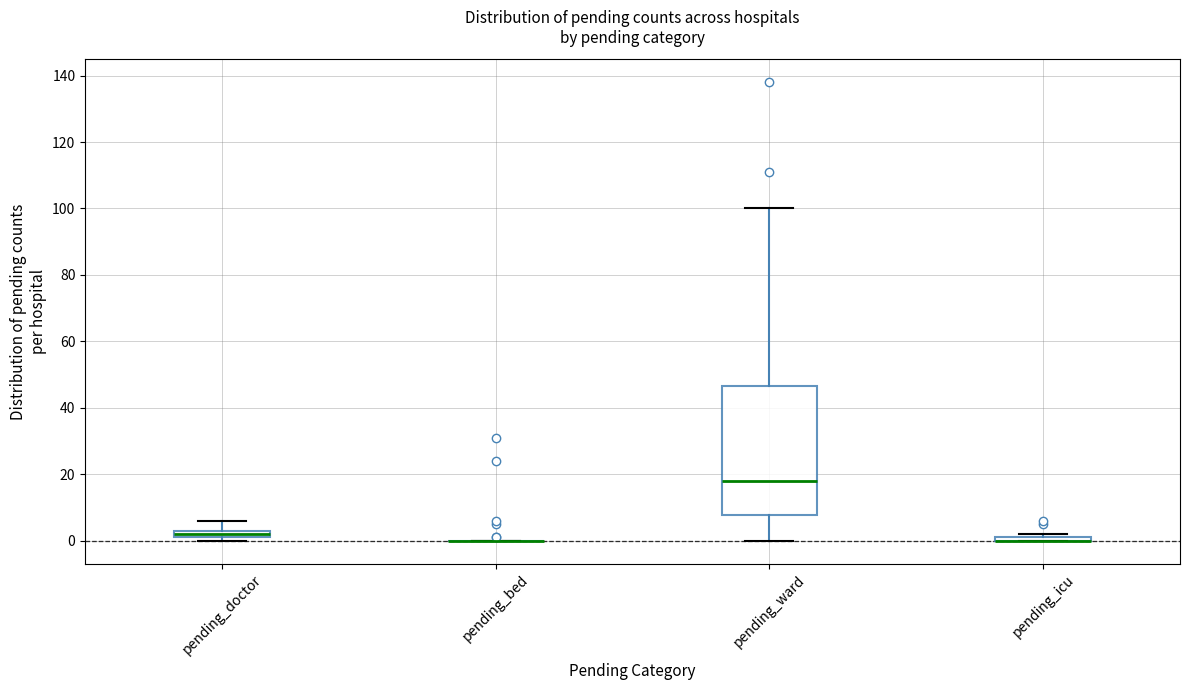

Which box is the tallest, from its lower edge to its upper edge?

pending_ward